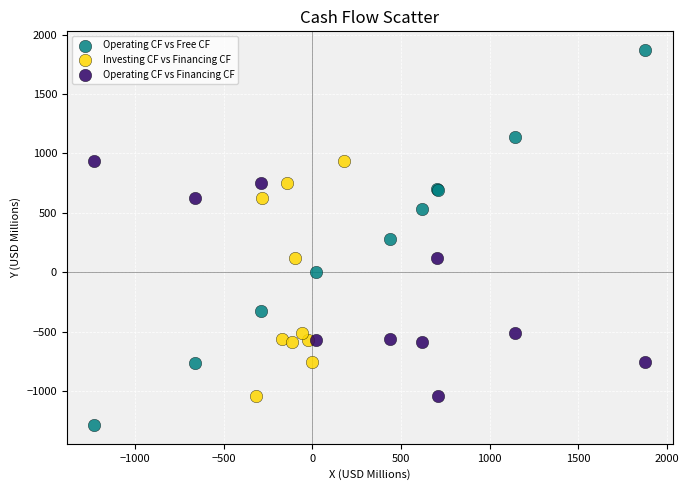

Which series reaches the minimum Y coordinate?

Operating CF vs Free CF